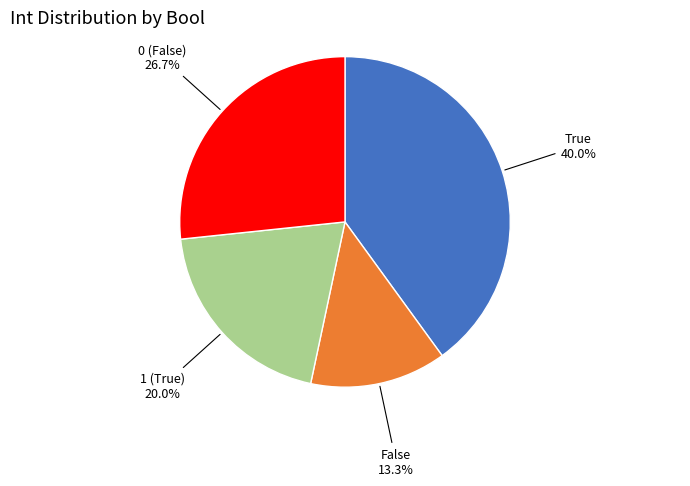

Is there any slice that represents more than half of the pie?

No